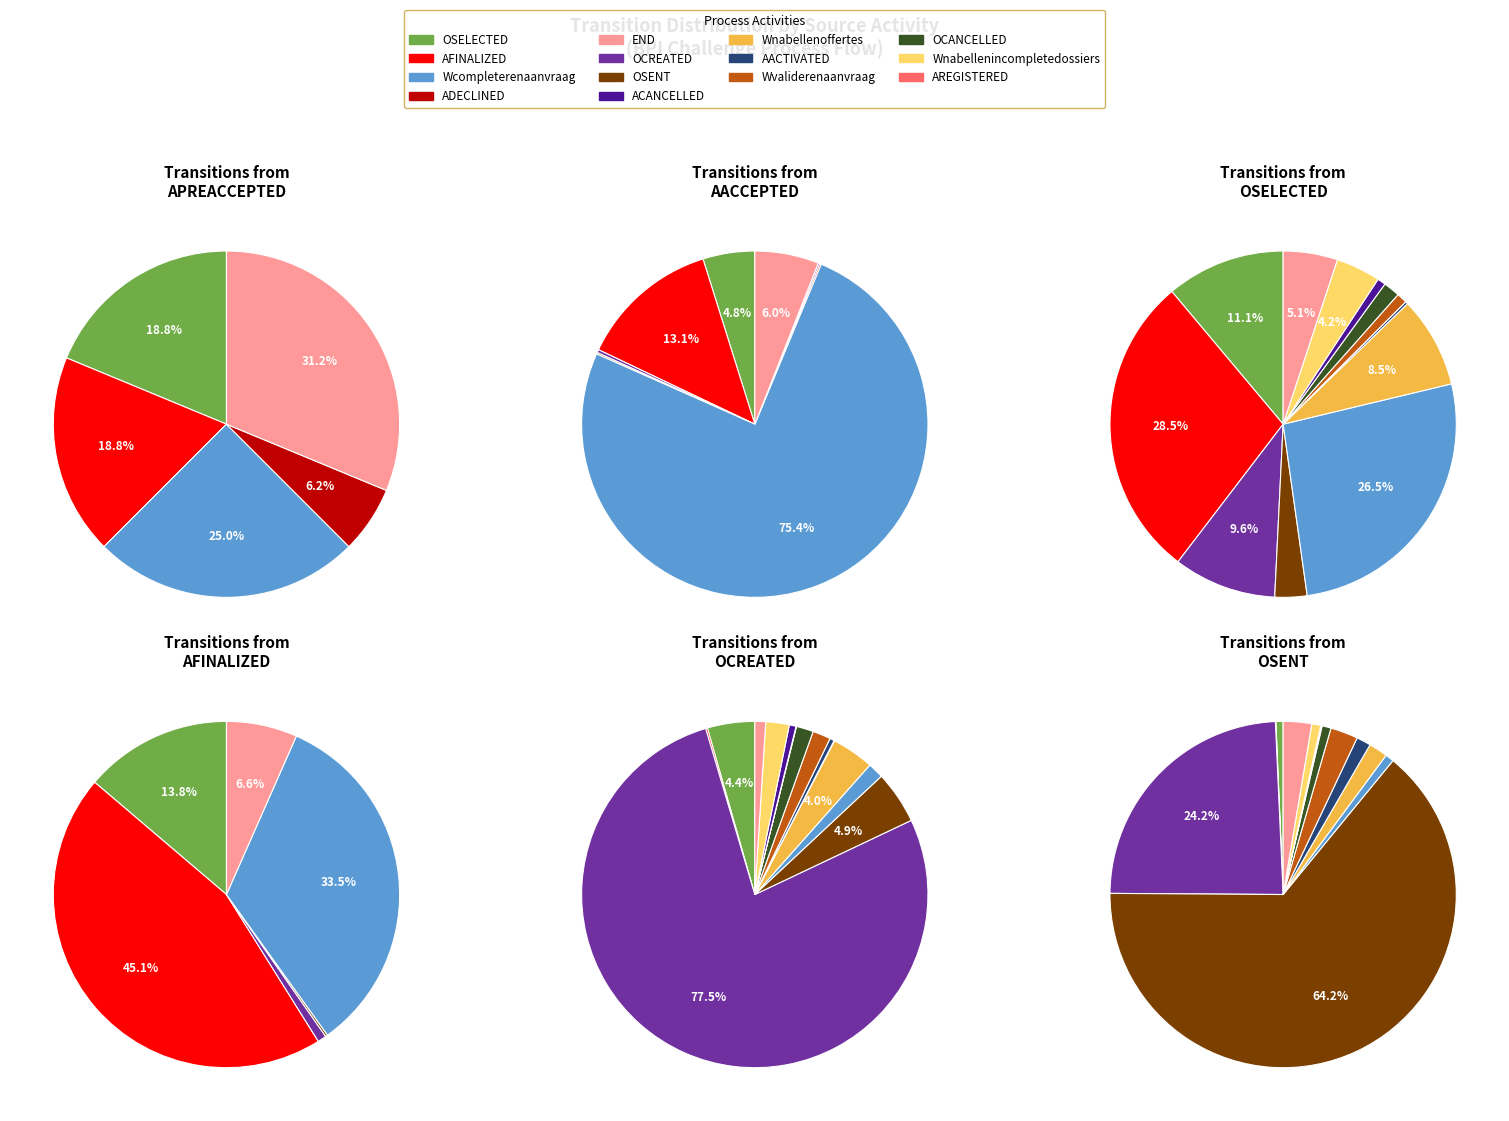

Does AFINALIZED represent more than half of the total?

No